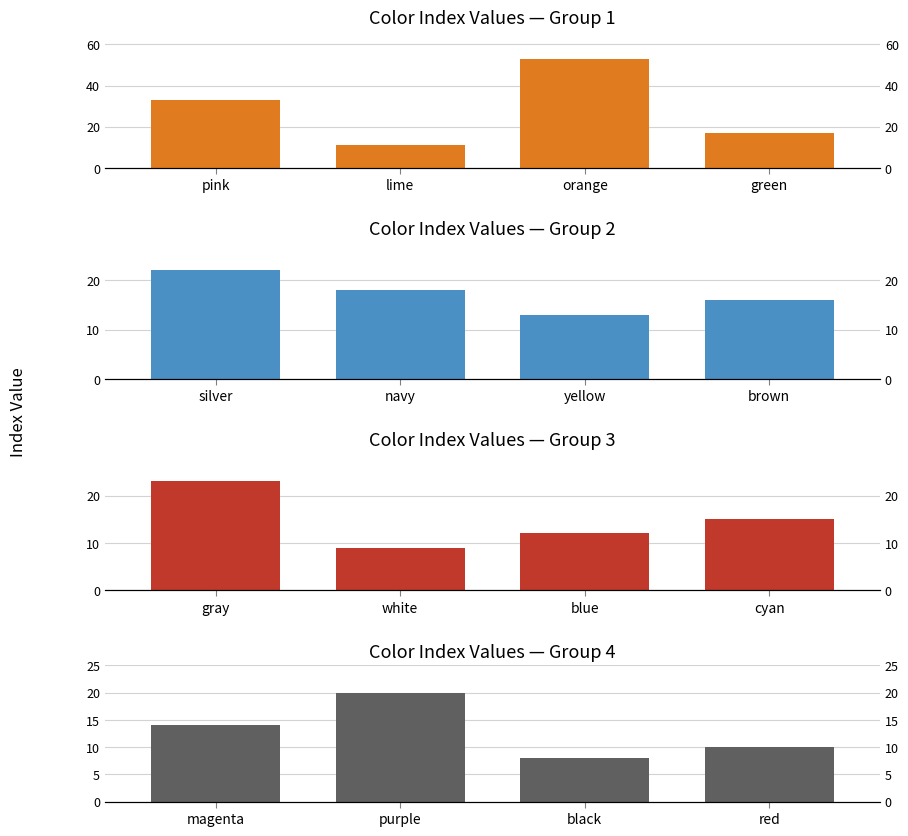

What is the label of the 4th bar from the left?

green